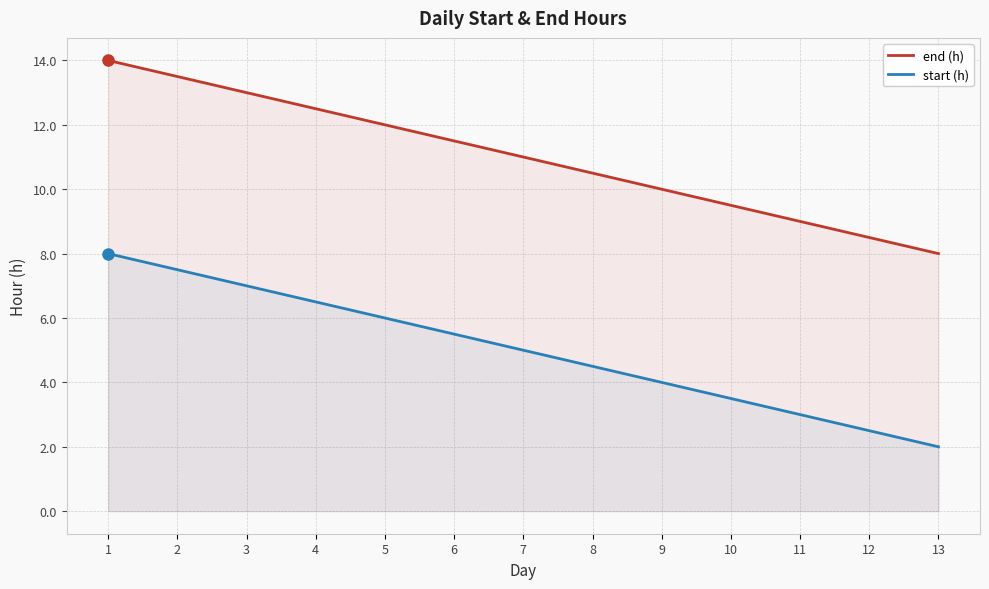

True or false: start (h) and end (h) cross at least once.

False